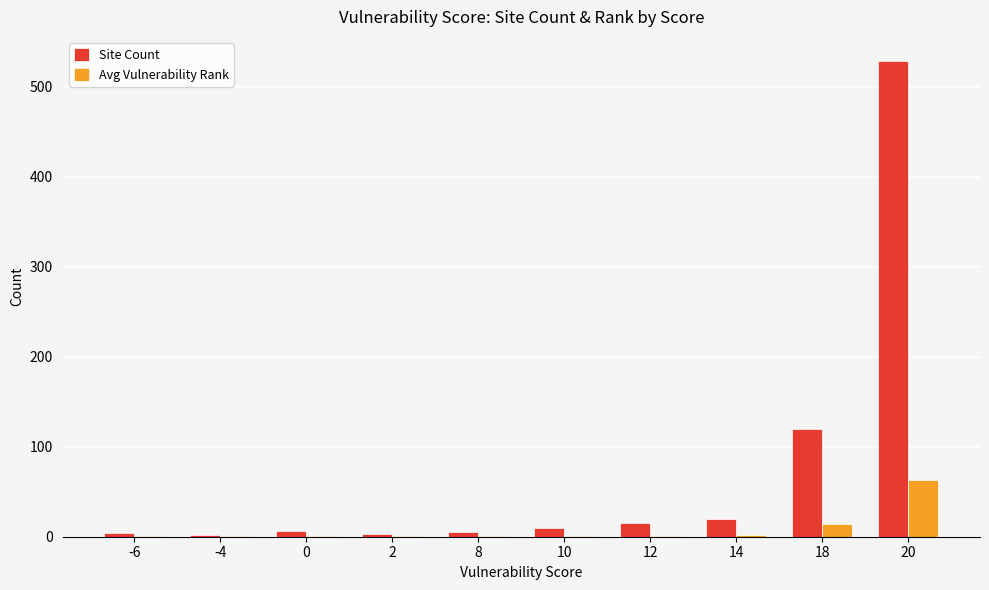

What is the sum of all Avg Vulnerability Rank values?

86